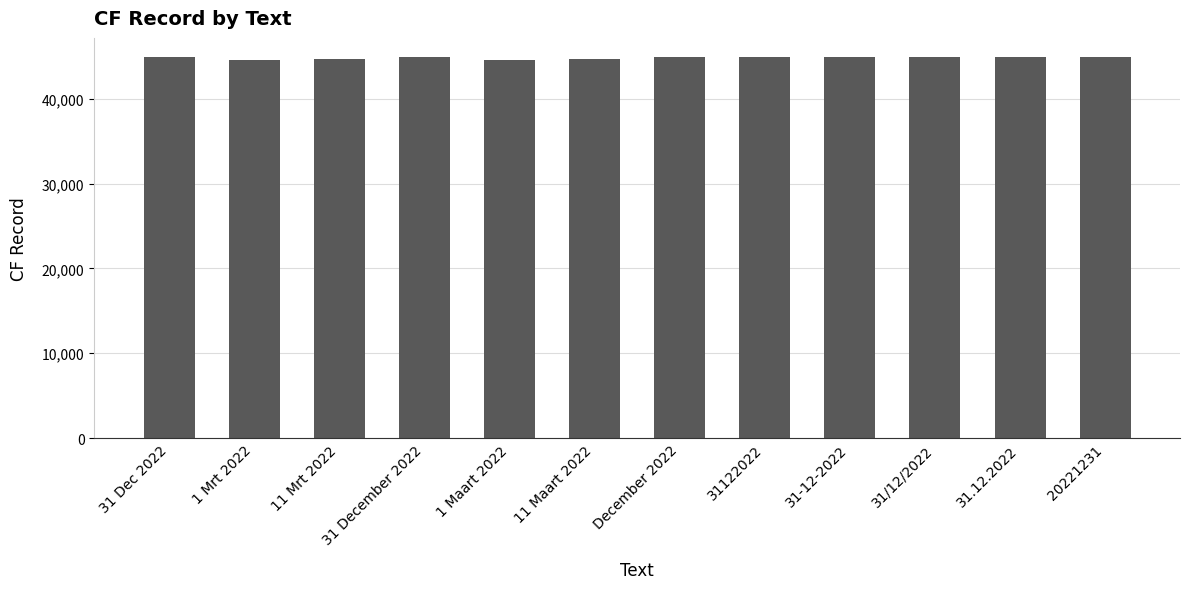

What is the maximum value shown in the chart?

44926